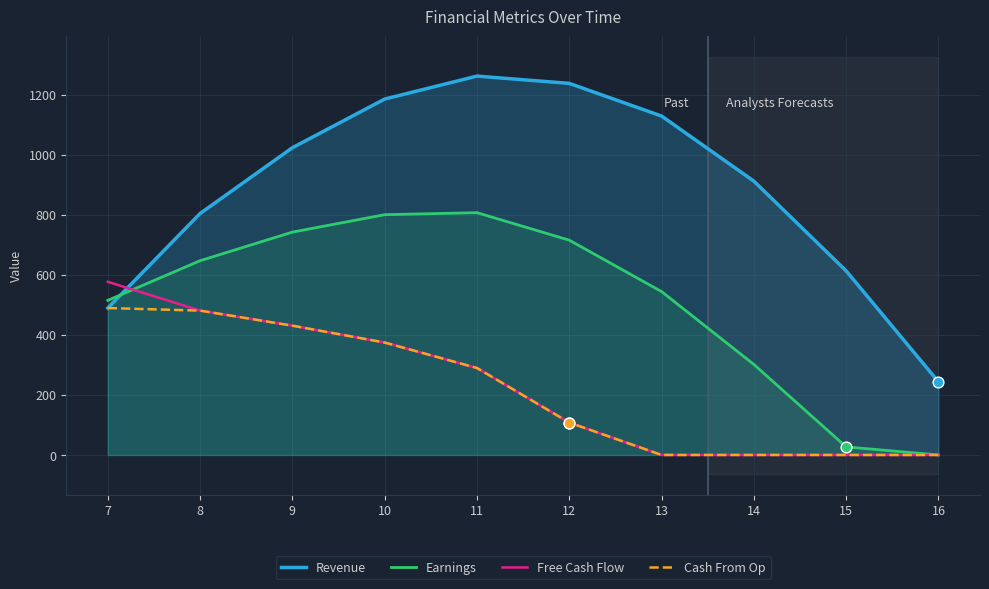

Which series has the largest total across all categories?

Revenue